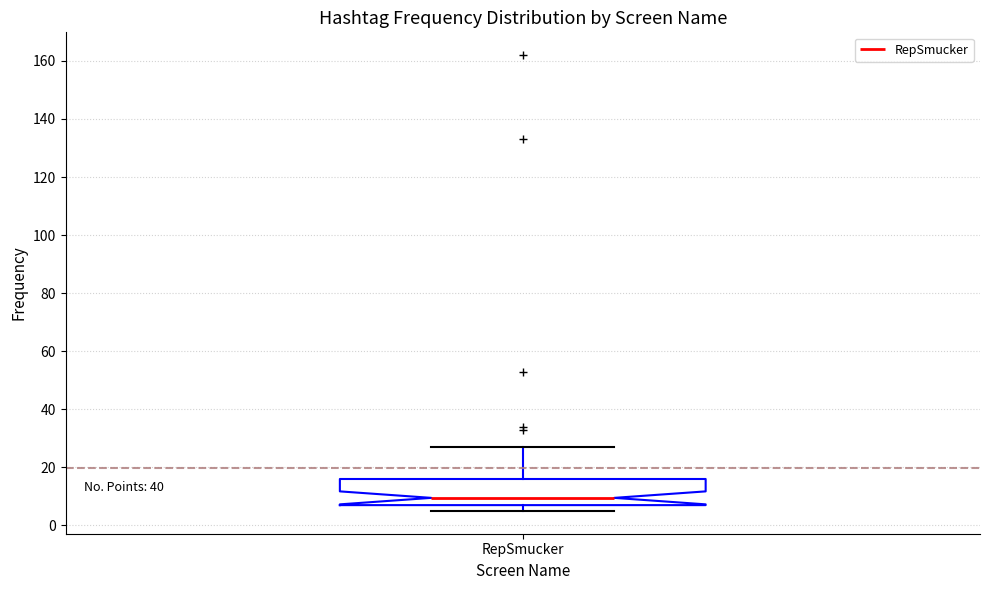

Read this box plot against the y-axis: the position of the median line, the range covered by the box, and the ends of both whiskers. The values are not printed on the chart, so give them approximately, as read against the axis.

median 10, box 8 to 16, whiskers 6 to 28